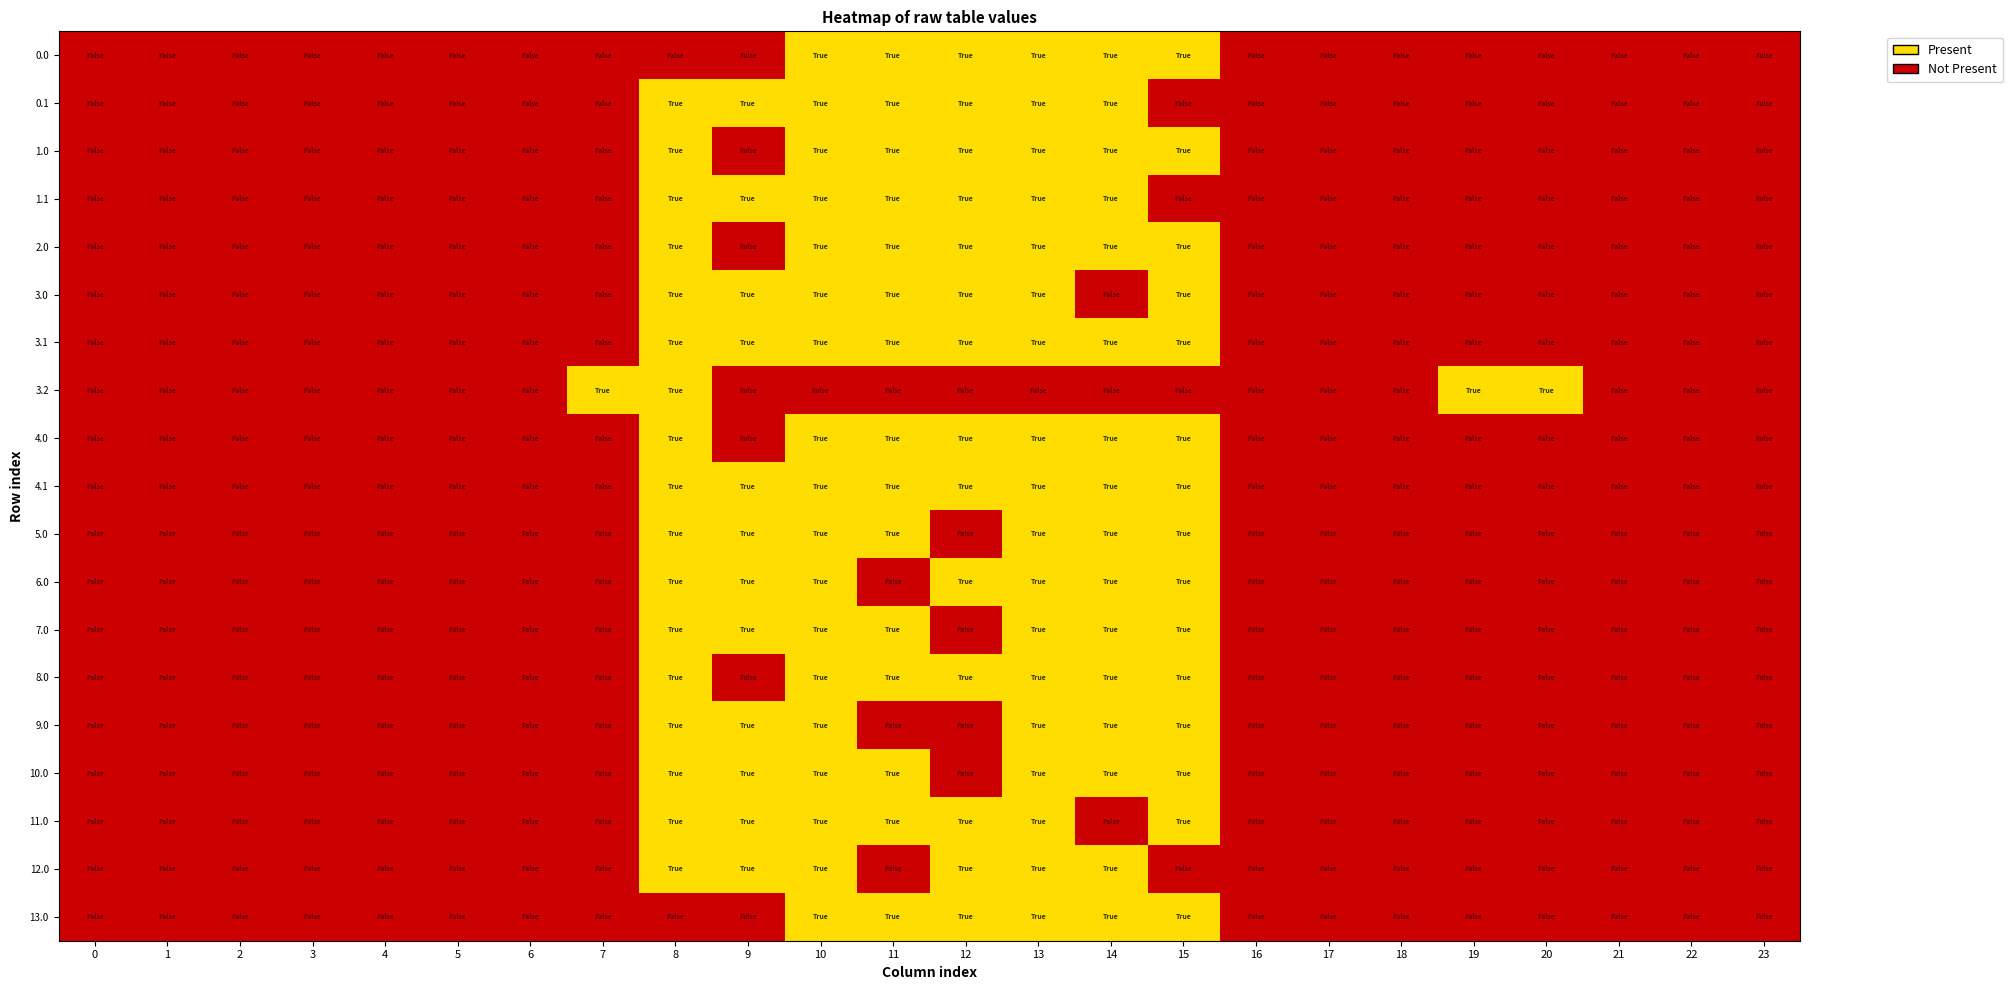

Reading right to left, what are all the values shown in this chart?

0.0: 23=0	22=0	21=0	20=0	19=0	18=0	17=0	16=0	15=1	14=1	13=1	12=1	11=1	10=1	9=0	8=0	7=0	6=0	5=0	4=0	3=0	2=0	1=0	0=0
0.1: 23=0	22=0	21=0	20=0	19=0	18=0	17=0	16=0	15=0	14=1	13=1	12=1	11=1	10=1	9=1	8=1	7=0	6=0	5=0	4=0	3=0	2=0	1=0	0=0
1.0: 23=0	22=0	21=0	20=0	19=0	18=0	17=0	16=0	15=1	14=1	13=1	12=1	11=1	10=1	9=0	8=1	7=0	6=0	5=0	4=0	3=0	2=0	1=0	0=0
1.1: 23=0	22=0	21=0	20=0	19=0	18=0	17=0	16=0	15=0	14=1	13=1	12=1	11=1	10=1	9=1	8=1	7=0	6=0	5=0	4=0	3=0	2=0	1=0	0=0
2.0: 23=0	22=0	21=0	20=0	19=0	18=0	17=0	16=0	15=1	14=1	13=1	12=1	11=1	10=1	9=0	8=1	7=0	6=0	5=0	4=0	3=0	2=0	1=0	0=0
3.0: 23=0	22=0	21=0	20=0	19=0	18=0	17=0	16=0	15=1	14=0	13=1	12=1	11=1	10=1	9=1	8=1	7=0	6=0	5=0	4=0	3=0	2=0	1=0	0=0
3.1: 23=0	22=0	21=0	20=0	19=0	18=0	17=0	16=0	15=1	14=1	13=1	12=1	11=1	10=1	9=1	8=1	7=0	6=0	5=0	4=0	3=0	2=0	1=0	0=0
3.2: 23=0	22=0	21=0	20=1	19=1	18=0	17=0	16=0	15=0	14=0	13=0	12=0	11=0	10=0	9=0	8=1	7=1	6=0	5=0	4=0	3=0	2=0	1=0	0=0
4.0: 23=0	22=0	21=0	20=0	19=0	18=0	17=0	16=0	15=1	14=1	13=1	12=1	11=1	10=1	9=0	8=1	7=0	6=0	5=0	4=0	3=0	2=0	1=0	0=0
4.1: 23=0	22=0	21=0	20=0	19=0	18=0	17=0	16=0	15=1	14=1	13=1	12=1	11=1	10=1	9=1	8=1	7=0	6=0	5=0	4=0	3=0	2=0	1=0	0=0
5.0: 23=0	22=0	21=0	20=0	19=0	18=0	17=0	16=0	15=1	14=1	13=1	12=0	11=1	10=1	9=1	8=1	7=0	6=0	5=0	4=0	3=0	2=0	1=0	0=0
6.0: 23=0	22=0	21=0	20=0	19=0	18=0	17=0	16=0	15=1	14=1	13=1	12=1	11=0	10=1	9=1	8=1	7=0	6=0	5=0	4=0	3=0	2=0	1=0	0=0
7.0: 23=0	22=0	21=0	20=0	19=0	18=0	17=0	16=0	15=1	14=1	13=1	12=0	11=1	10=1	9=1	8=1	7=0	6=0	5=0	4=0	3=0	2=0	1=0	0=0
8.0: 23=0	22=0	21=0	20=0	19=0	18=0	17=0	16=0	15=1	14=1	13=1	12=1	11=1	10=1	9=0	8=1	7=0	6=0	5=0	4=0	3=0	2=0	1=0	0=0
9.0: 23=0	22=0	21=0	20=0	19=0	18=0	17=0	16=0	15=1	14=1	13=1	12=0	11=0	10=1	9=1	8=1	7=0	6=0	5=0	4=0	3=0	2=0	1=0	0=0
10.0: 23=0	22=0	21=0	20=0	19=0	18=0	17=0	16=0	15=1	14=1	13=1	12=0	11=1	10=1	9=1	8=1	7=0	6=0	5=0	4=0	3=0	2=0	1=0	0=0
11.0: 23=0	22=0	21=0	20=0	19=0	18=0	17=0	16=0	15=1	14=0	13=1	12=1	11=1	10=1	9=1	8=1	7=0	6=0	5=0	4=0	3=0	2=0	1=0	0=0
12.0: 23=0	22=0	21=0	20=0	19=0	18=0	17=0	16=0	15=0	14=1	13=1	12=1	11=0	10=1	9=1	8=1	7=0	6=0	5=0	4=0	3=0	2=0	1=0	0=0
13.0: 23=0	22=0	21=0	20=0	19=0	18=0	17=0	16=0	15=1	14=1	13=1	12=1	11=1	10=1	9=0	8=0	7=0	6=0	5=0	4=0	3=0	2=0	1=0	0=0